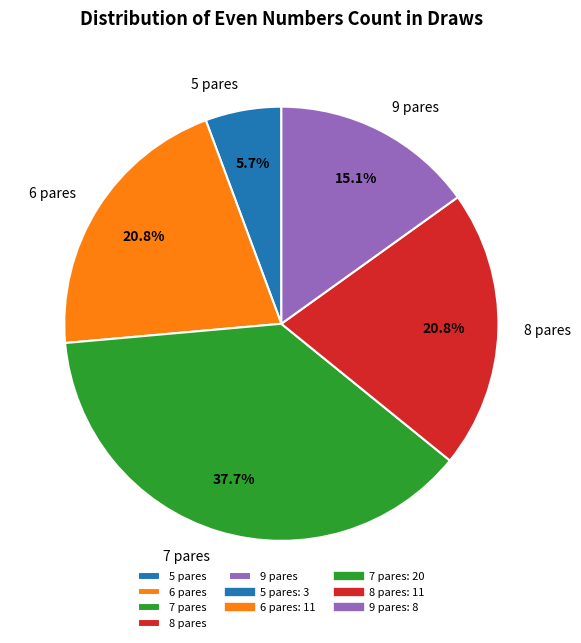

How much of the chart is everything except 9 pares?

84.9%